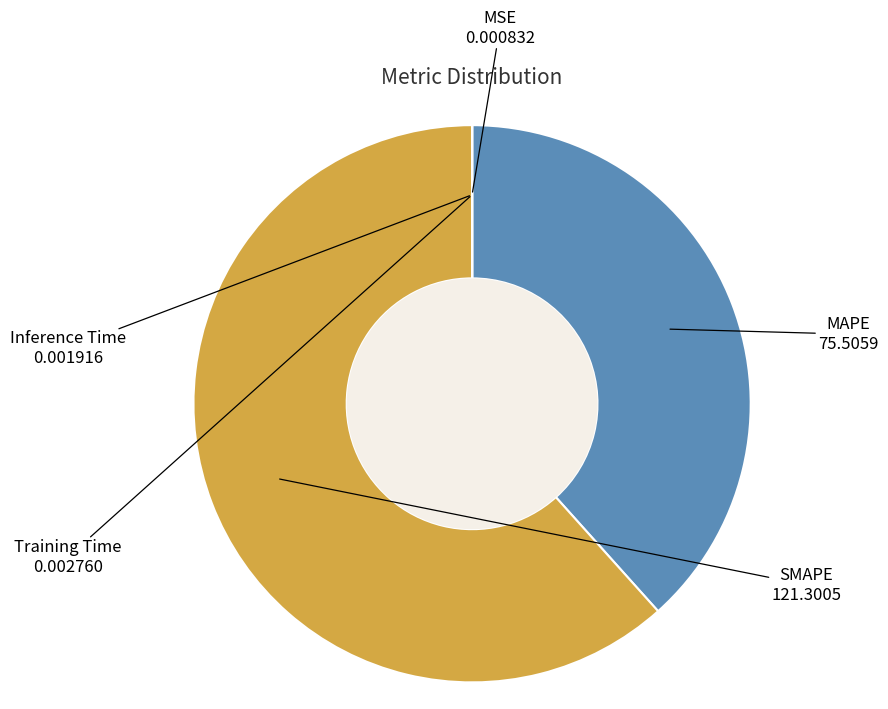

Which slice is the largest?

SMAPE